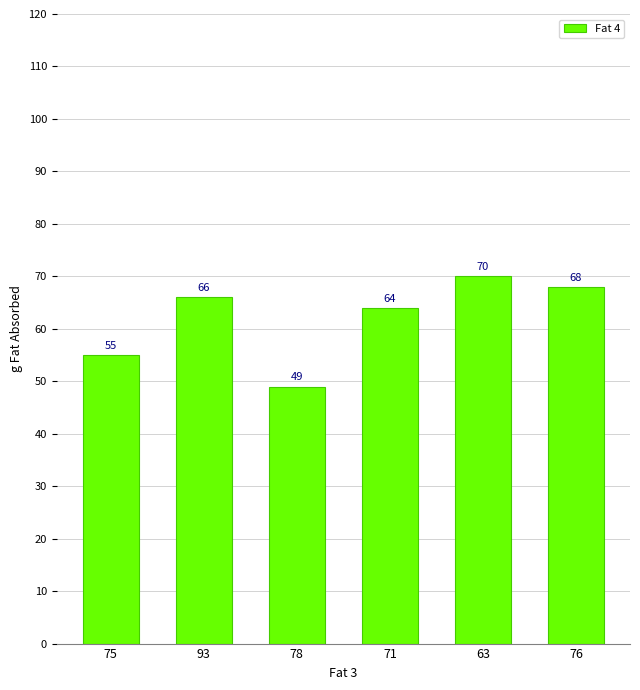

What is the maximum value shown in the chart?

70